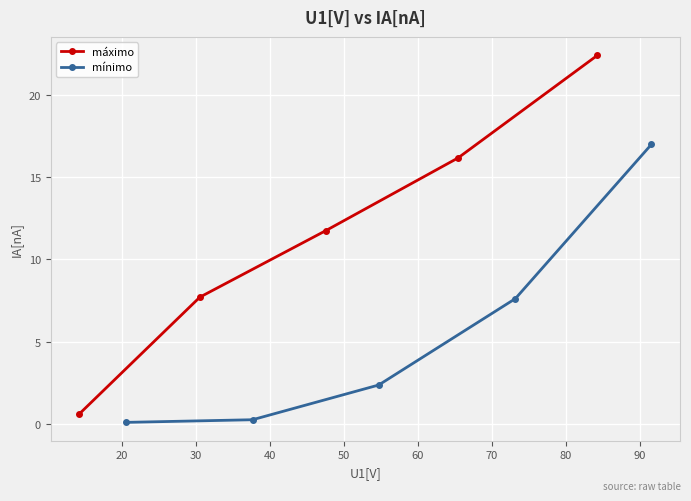

Reading left to right, transcribe all the data shown in this chart.

máximo: 0.6	7.7	11.8	16.2	22.4
mínimo: 0.1	0.3	2.4	7.6	17.0